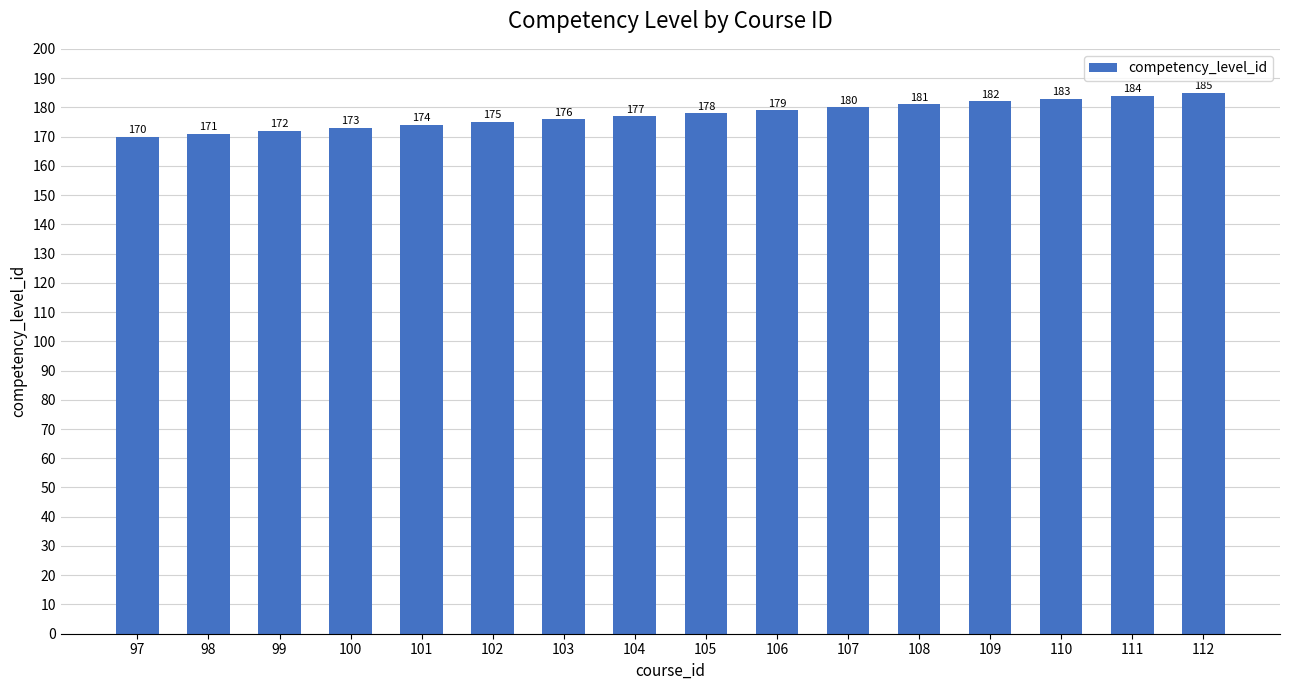

Reading left to right, transcribe all the data shown in this chart.

170	171	172	173	174	175	176	177	178	179	180	181	182	183	184	185